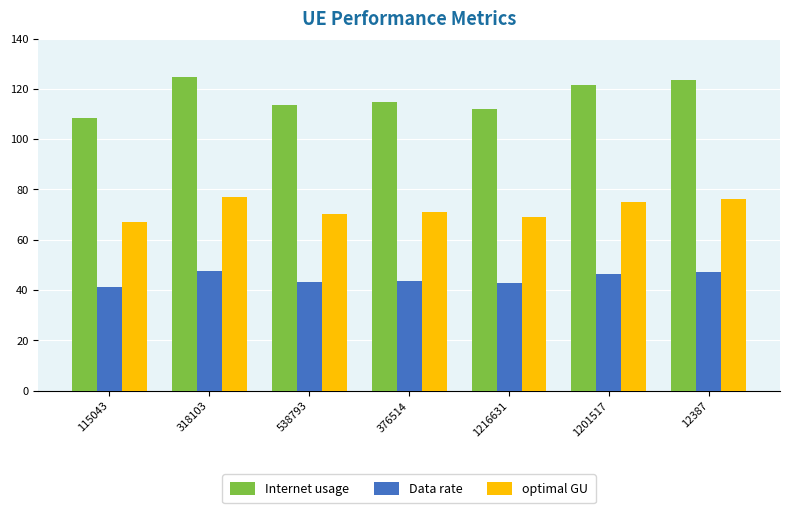

Between 115043 and 1201517, which series saw the biggest shift?

Internet usage